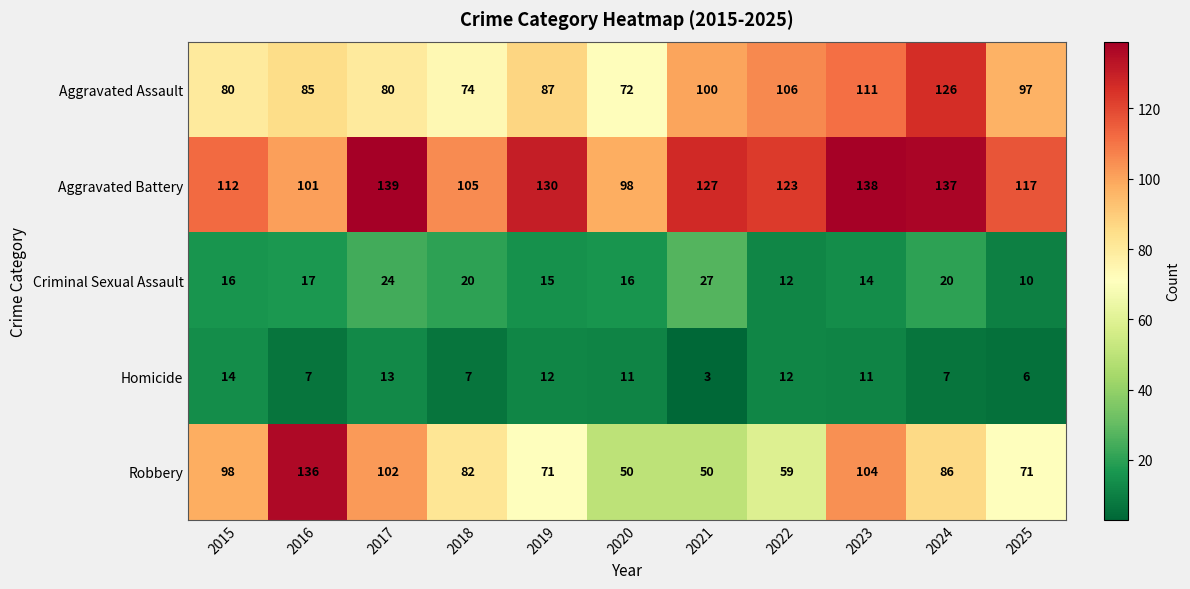

Where is Aggravated Battery nearest to the value 118?

2025